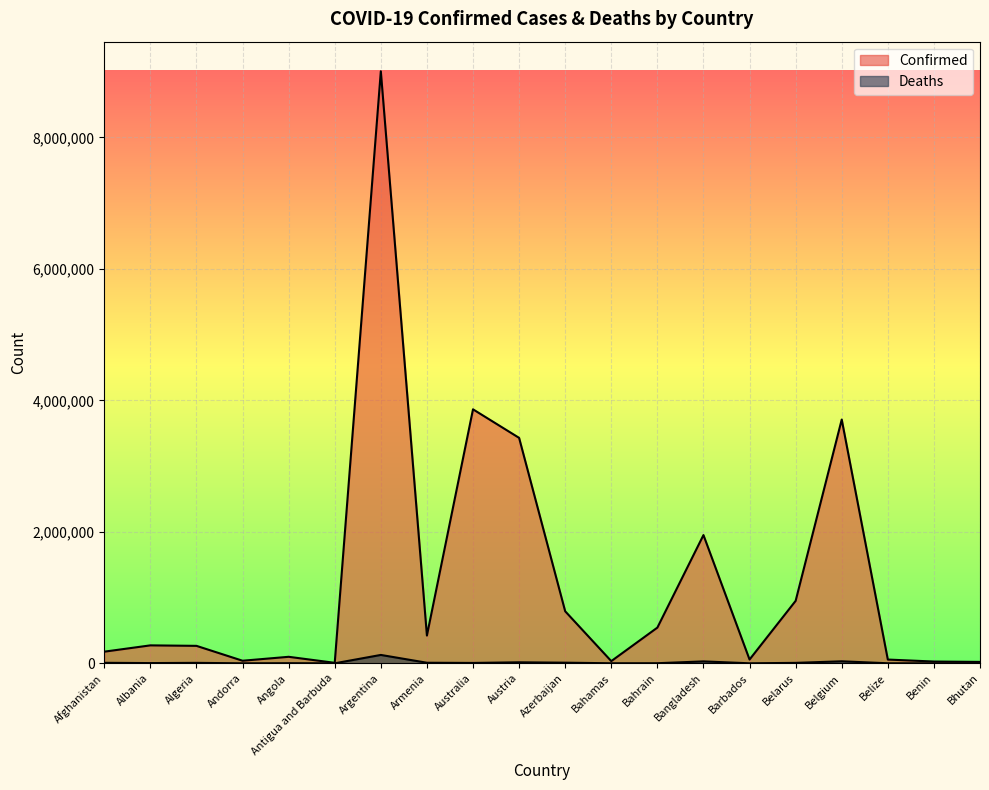

True or false: Deaths has a value of 523 at Barbados.

False